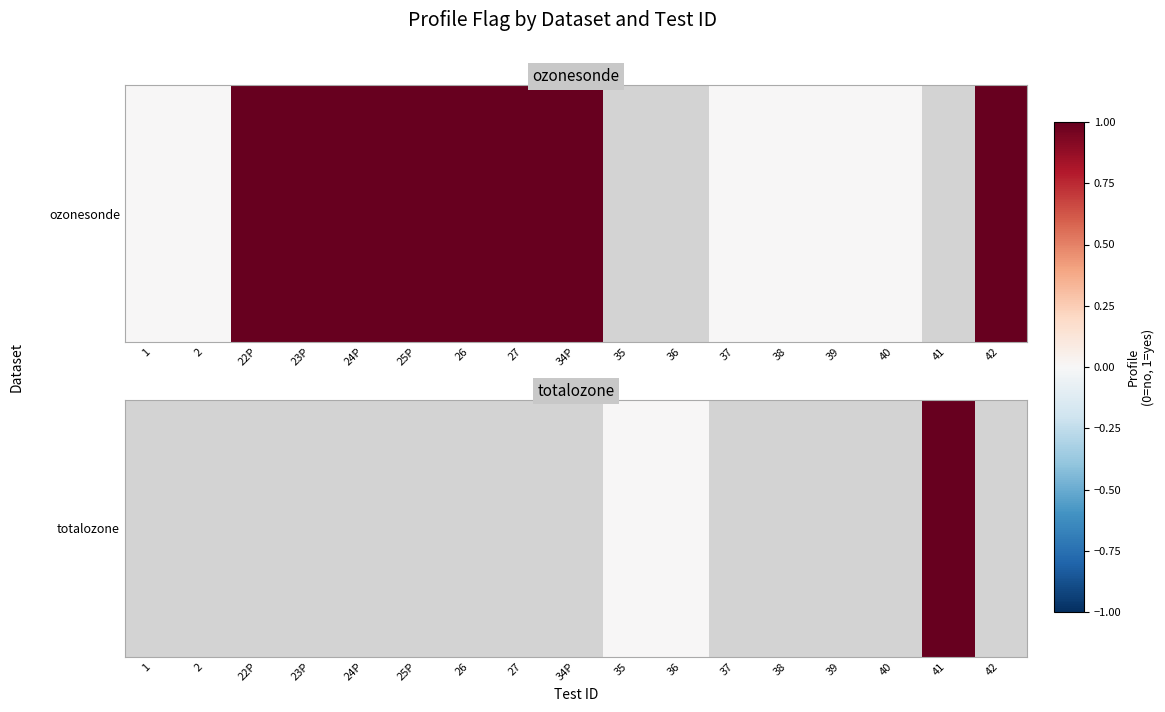

What is the greatest value displayed?

1.0